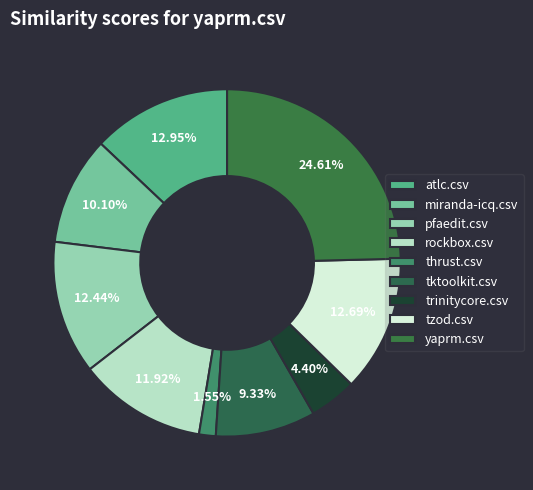

Is the sum of tktoolkit.csv and miranda-icq.csv greater than half?

No